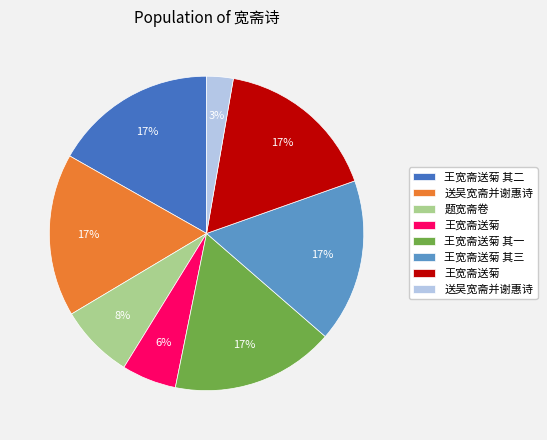

To the nearest percent, what is the difference between the largest and smallest slice percentages?

14%